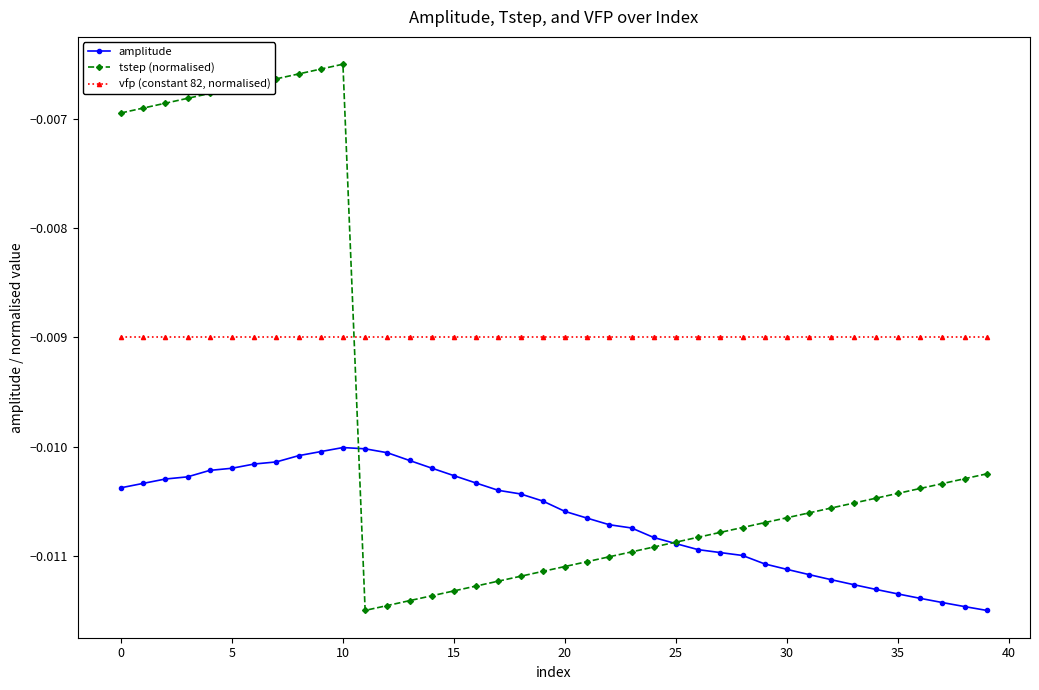

How many intersections are there between vfp (constant 82, normalised) and tstep (normalised)?

1